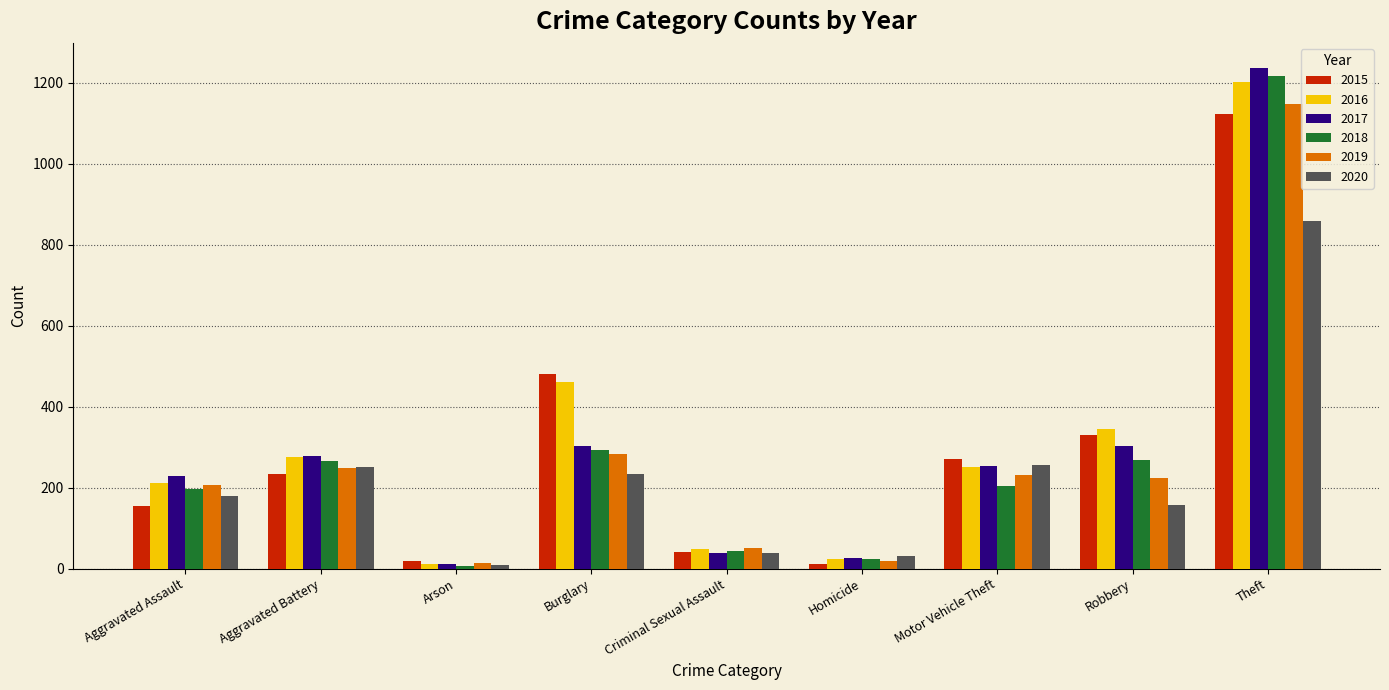

Which series has the largest range (max minus min)?

2017